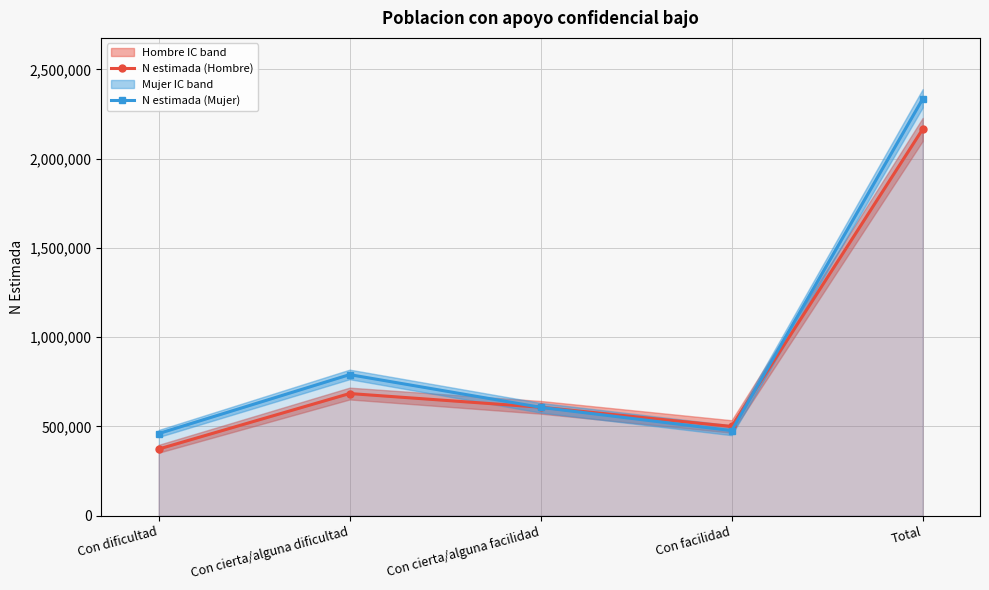

Which category has the highest value across all series?

Total